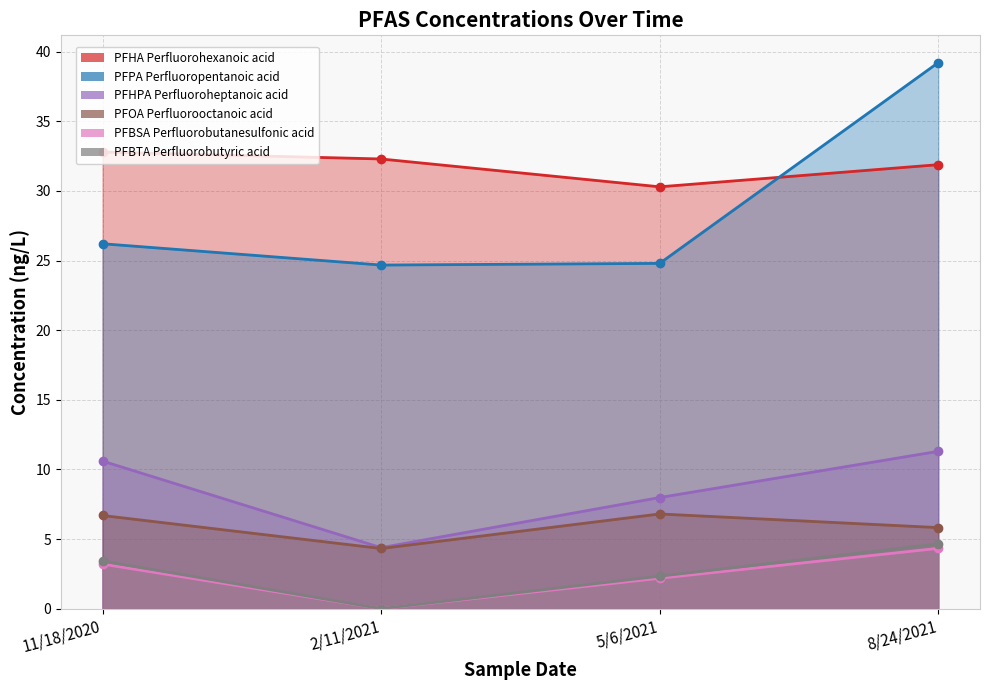

True or false: PFOA Perfluorooctanoic acid has more than 1 points higher than both neighbors.

False